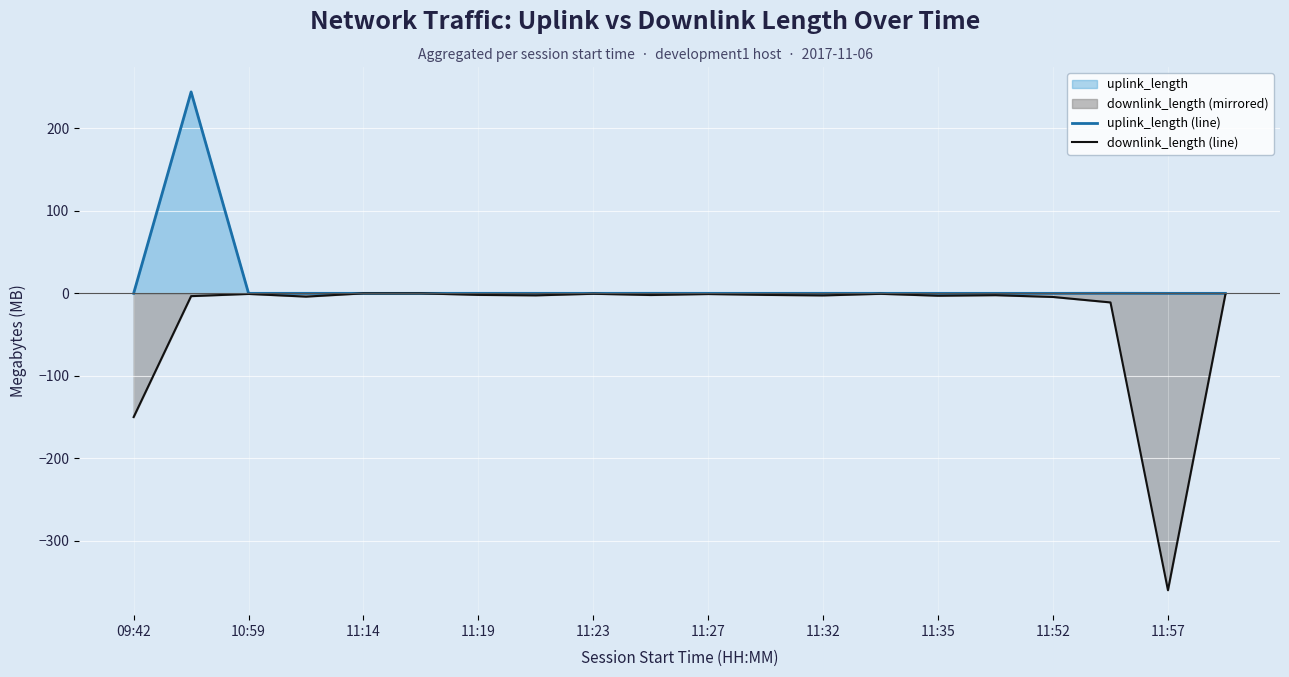

List the series in order of their peak value, lowest first.

downlink_length (line), uplink_length (line)